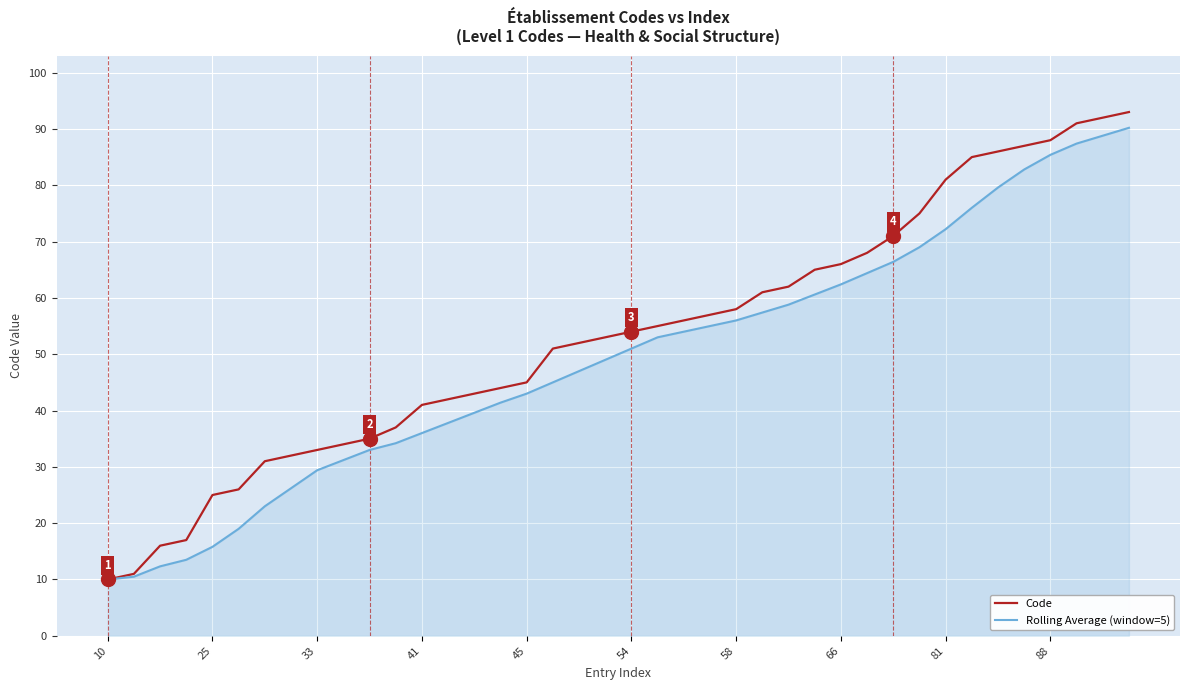

Which series has the largest range (max minus min)?

Code